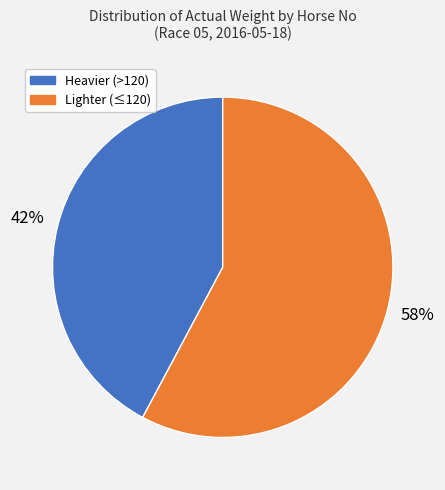

How many slices are in this pie chart?

2